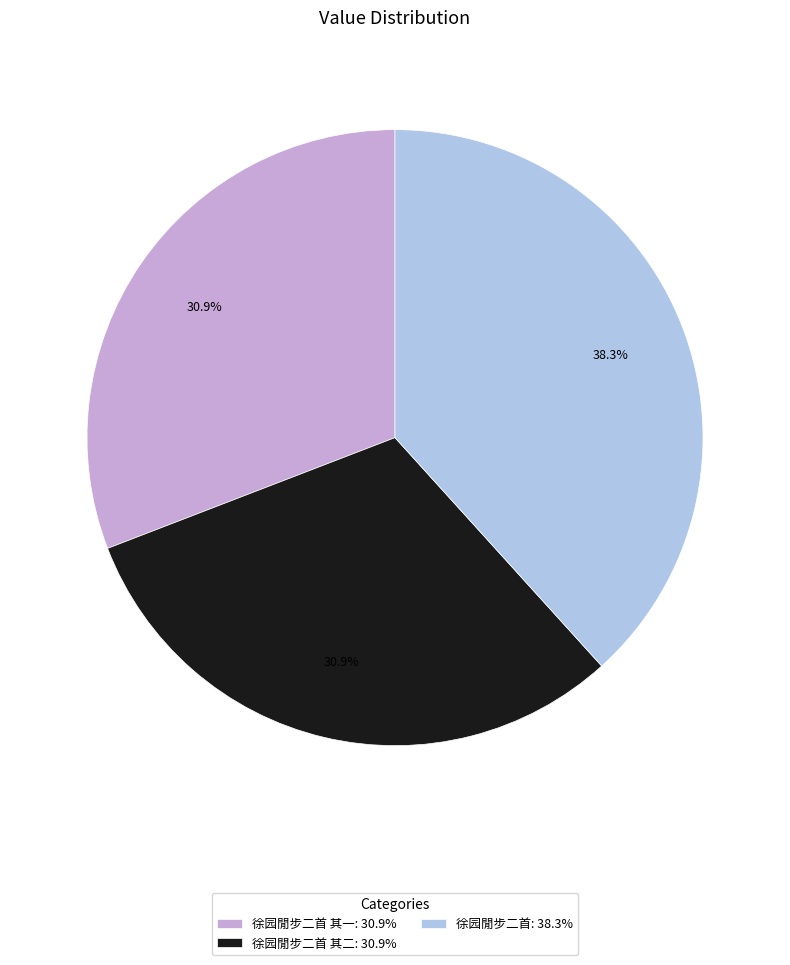

How many segments does this pie chart have?

3